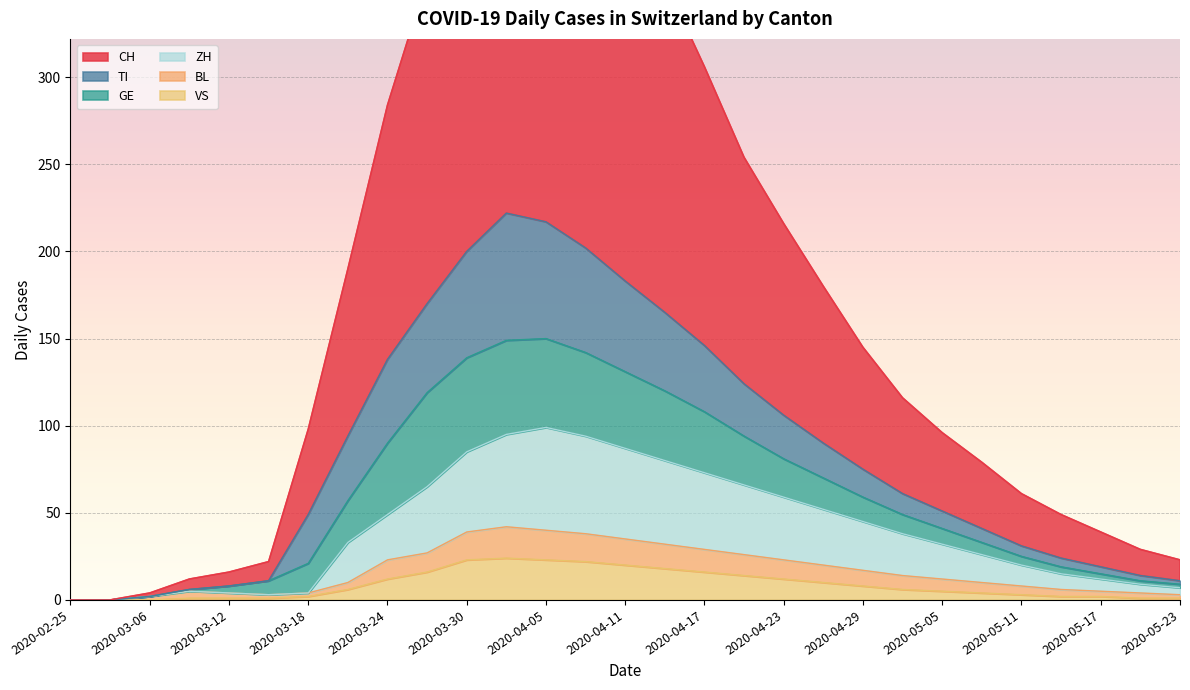

What is the label of the 4th point from the left?

2020-03-09